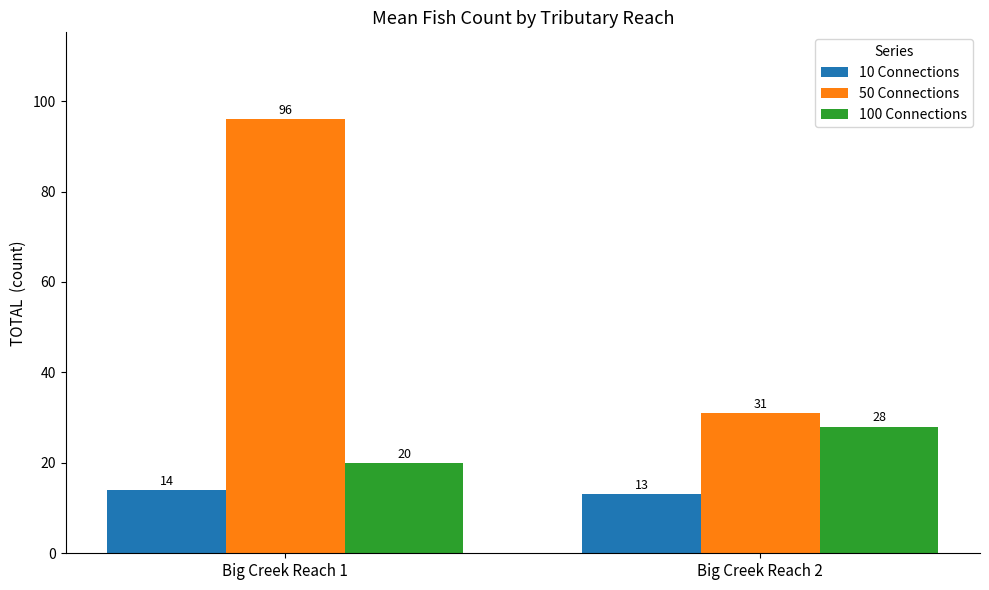

What is the sum of the 50 Connections values at Big Creek Reach 2 and Big Creek Reach 1?

127